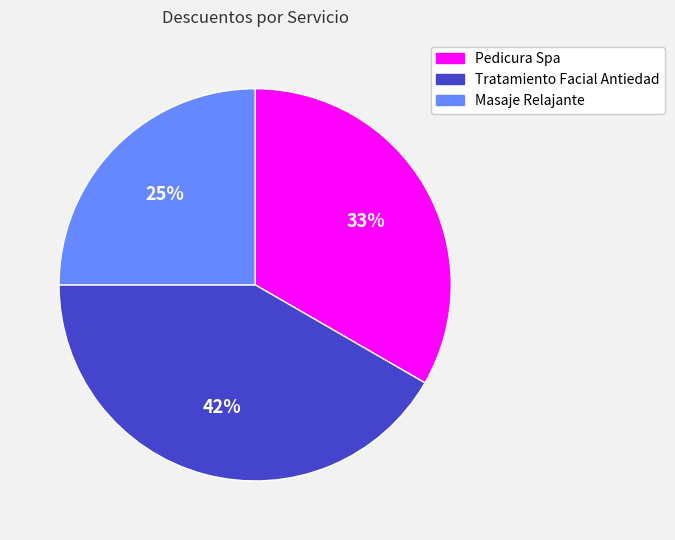

The Masaje Relajante slice represents 25% of the pie. True or false?

True